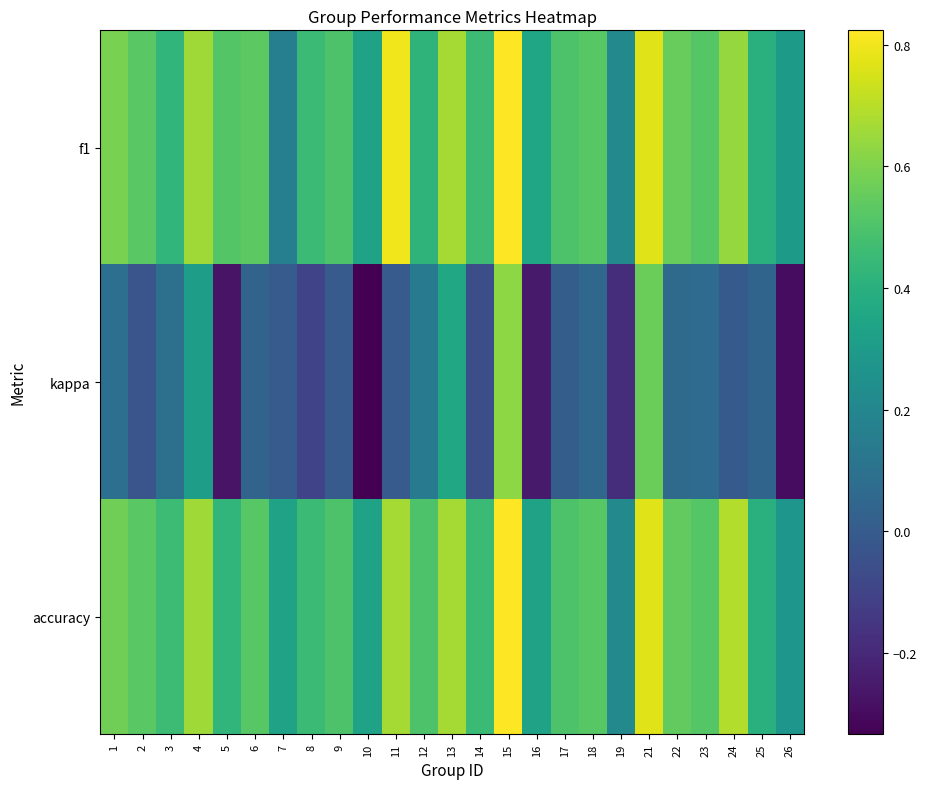

Which series has the widest spread of values?

kappa